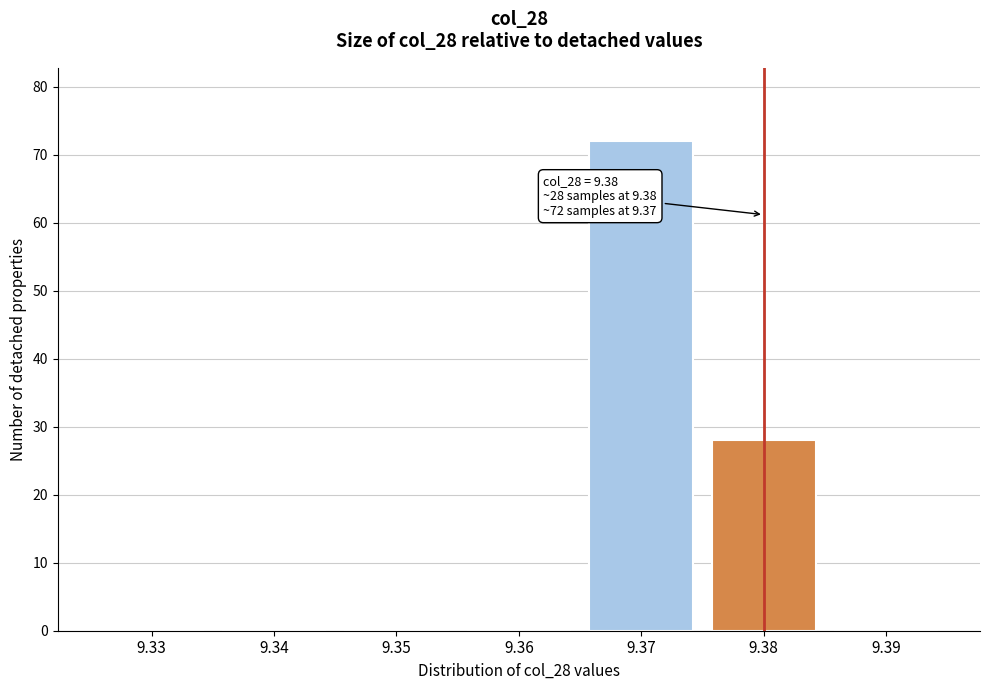

Reading left to right, what are all the values shown in this chart?

9.33=0	9.34=0	9.35=0	9.36=0	9.37=72	9.38=28	9.39=0